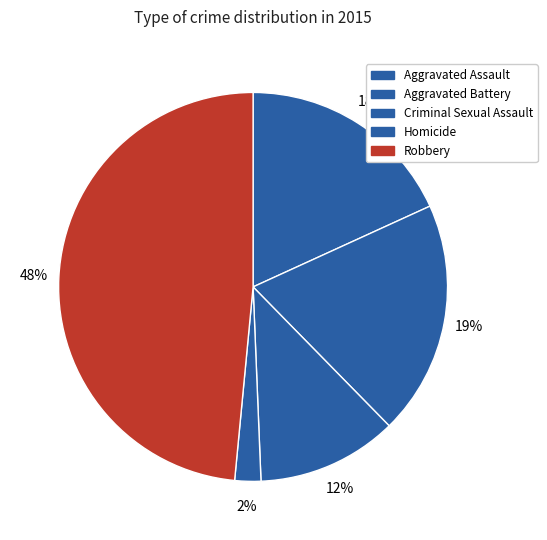

Is there any slice that represents more than half of the pie?

No